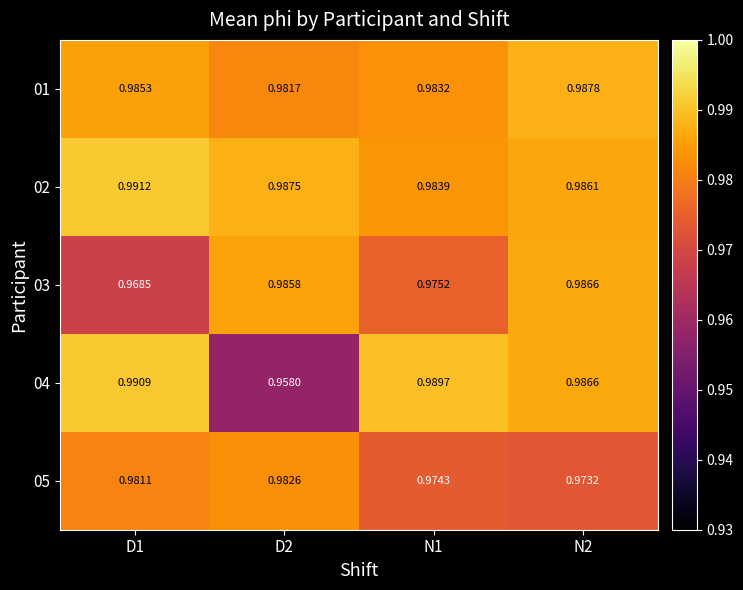

Is the value of 01 at N1 greater than the value of 05 at D2?

Yes